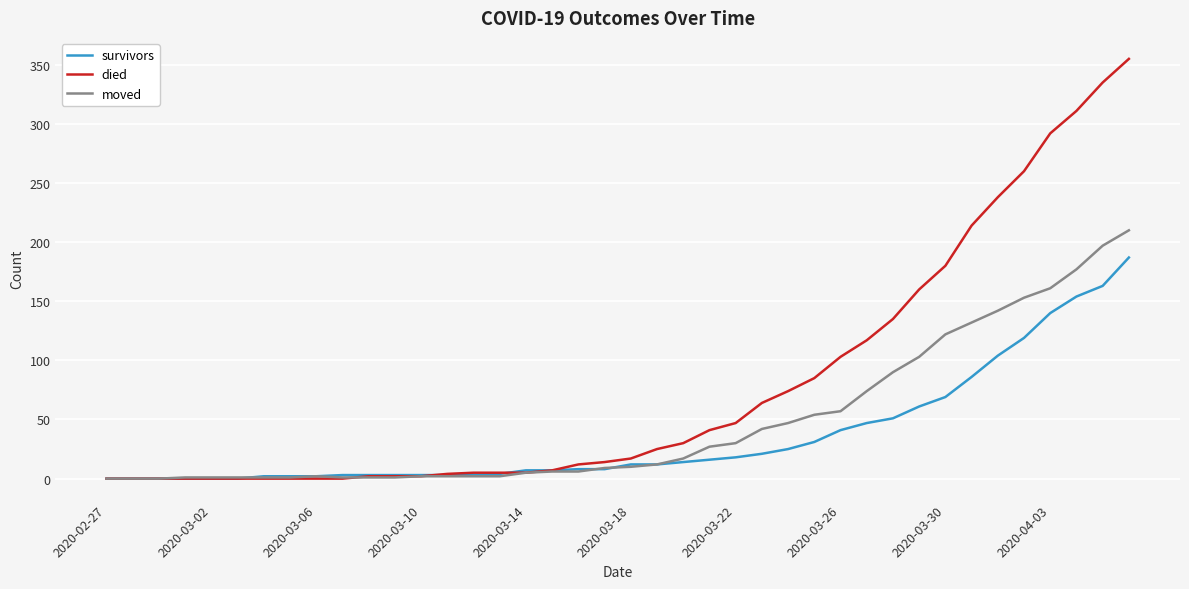

What is the average value of the moved series?

48